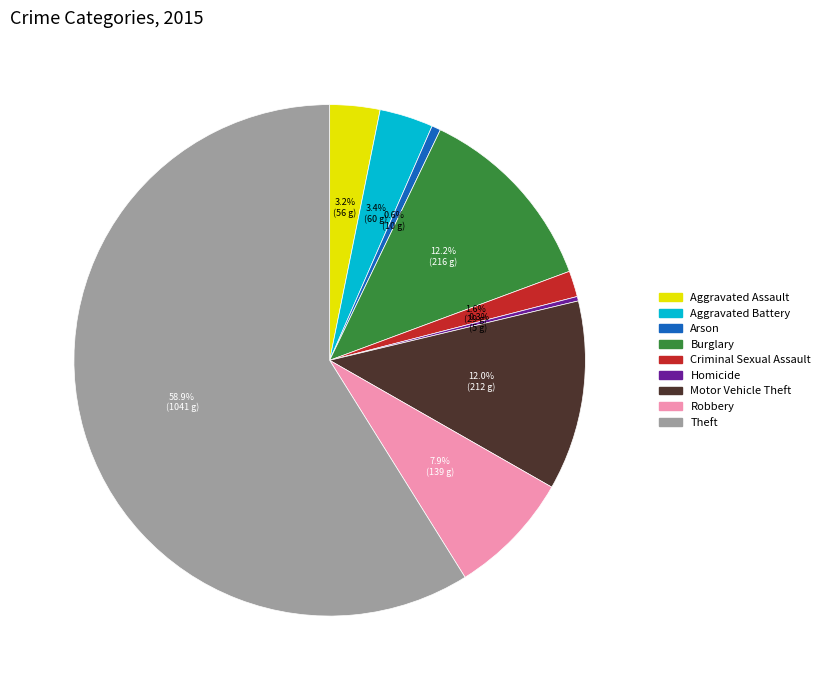

What percentage do Motor Vehicle Theft and Robbery together represent?

19.9%